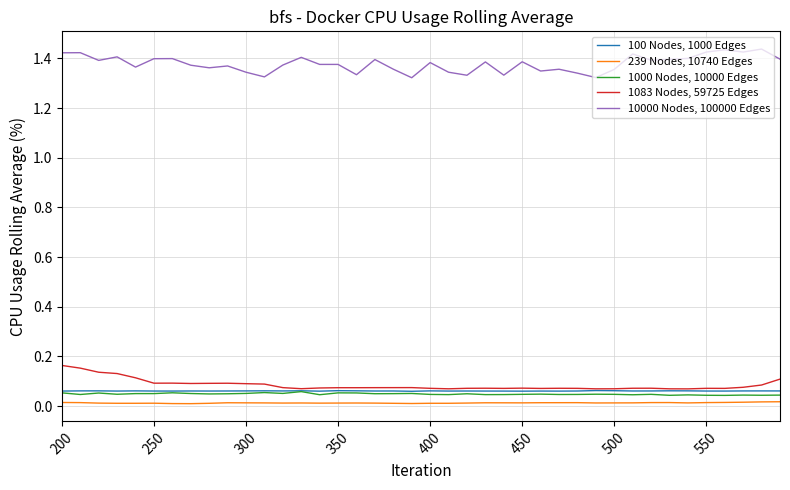

True or false: 1000 Nodes, 10000 Edges and 10000 Nodes, 100000 Edges cross at least once.

False